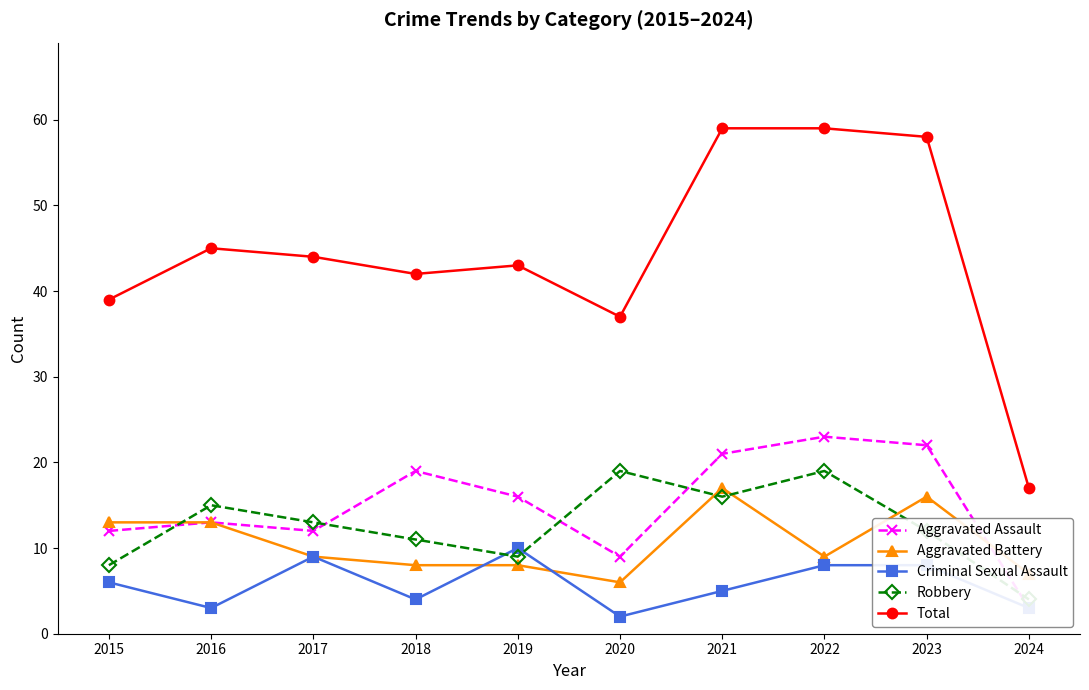

What is the difference between the maximum and second lowest values in the Criminal Sexual Assault series?

7